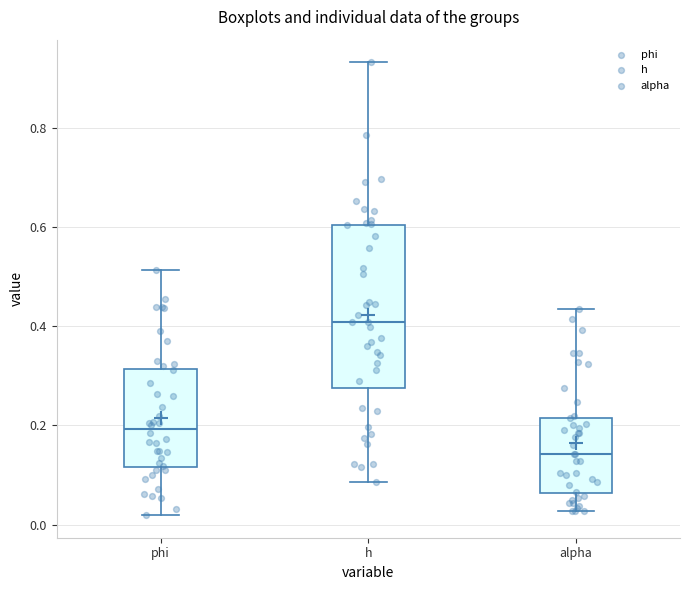

Which box has the highest median line?

h